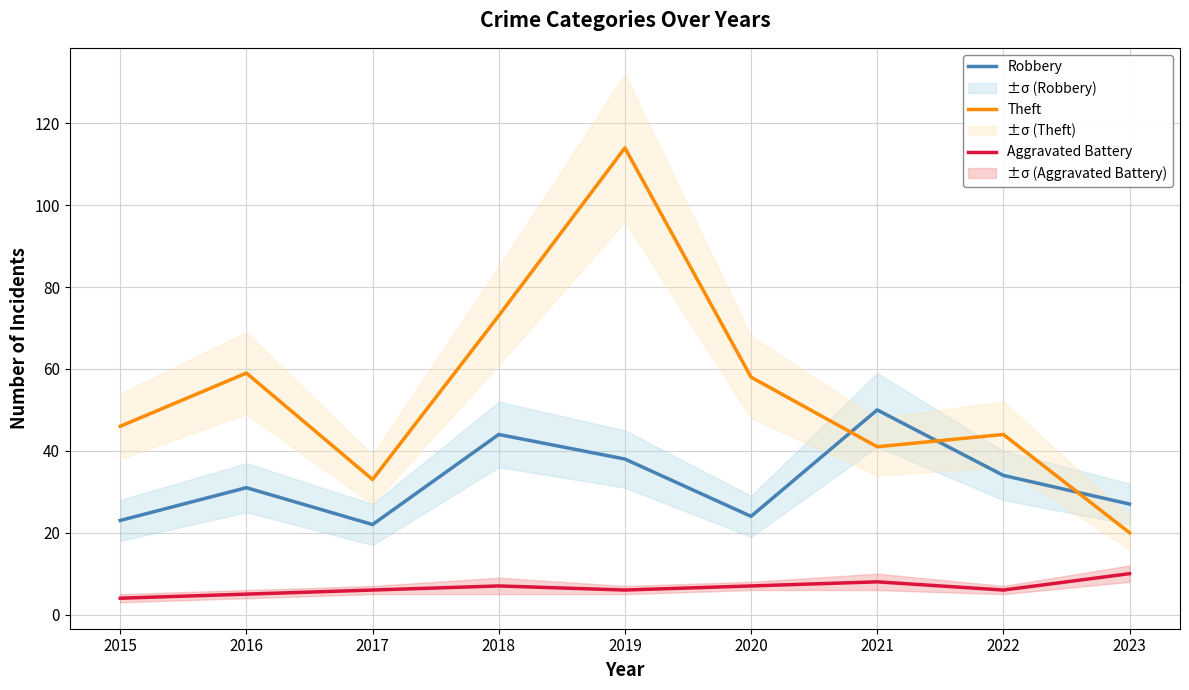

How many values in the Theft series are below 46?

4